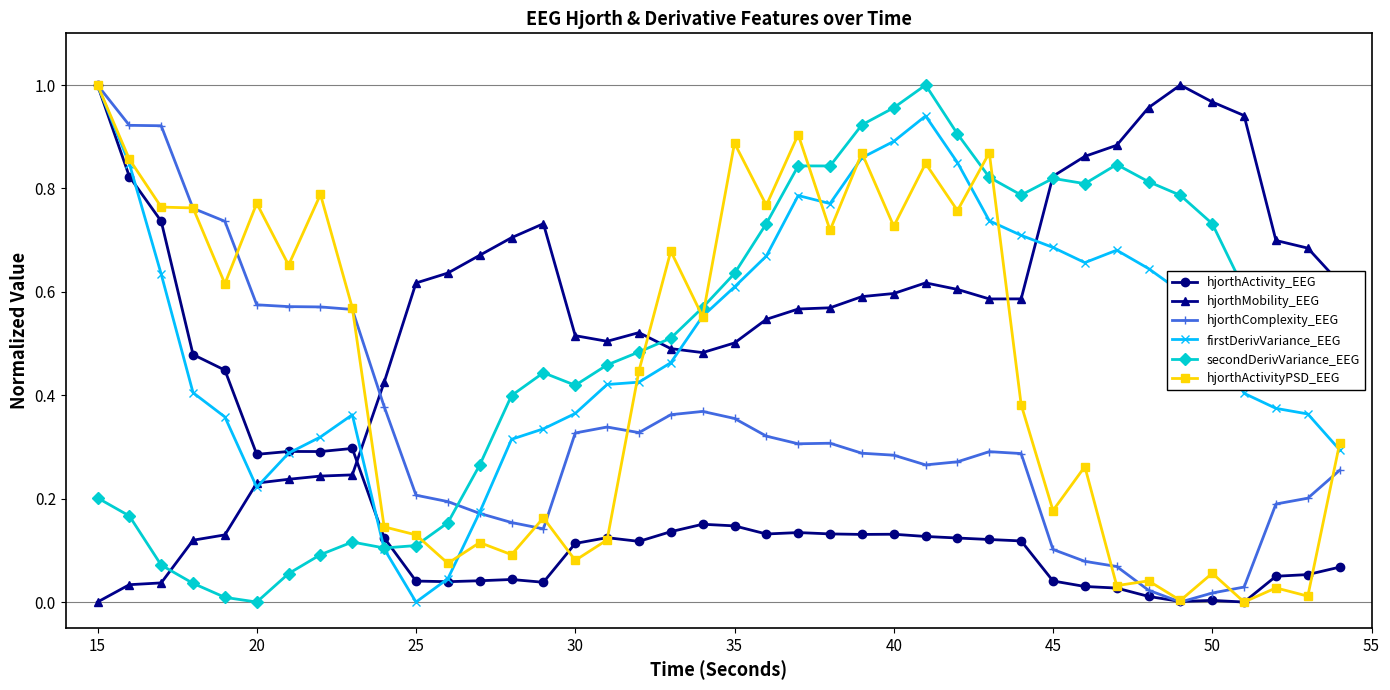

At how many categories does at least one series exceed 0?

40